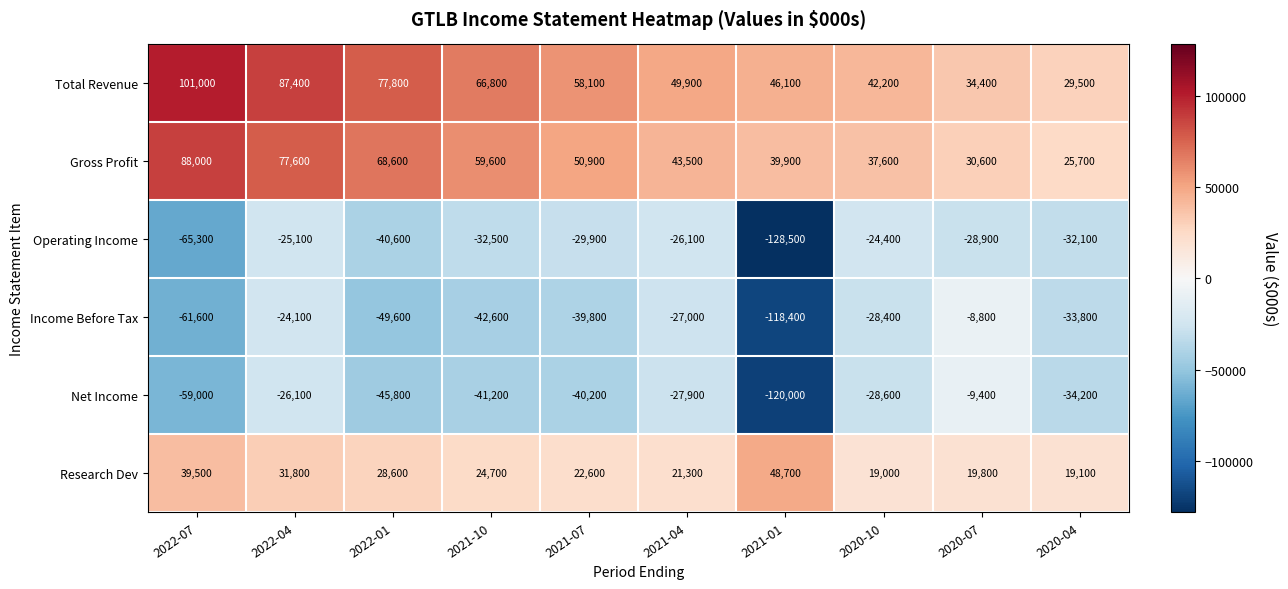

Is it true that Total Revenue equals 15036 at 2020-04?

False